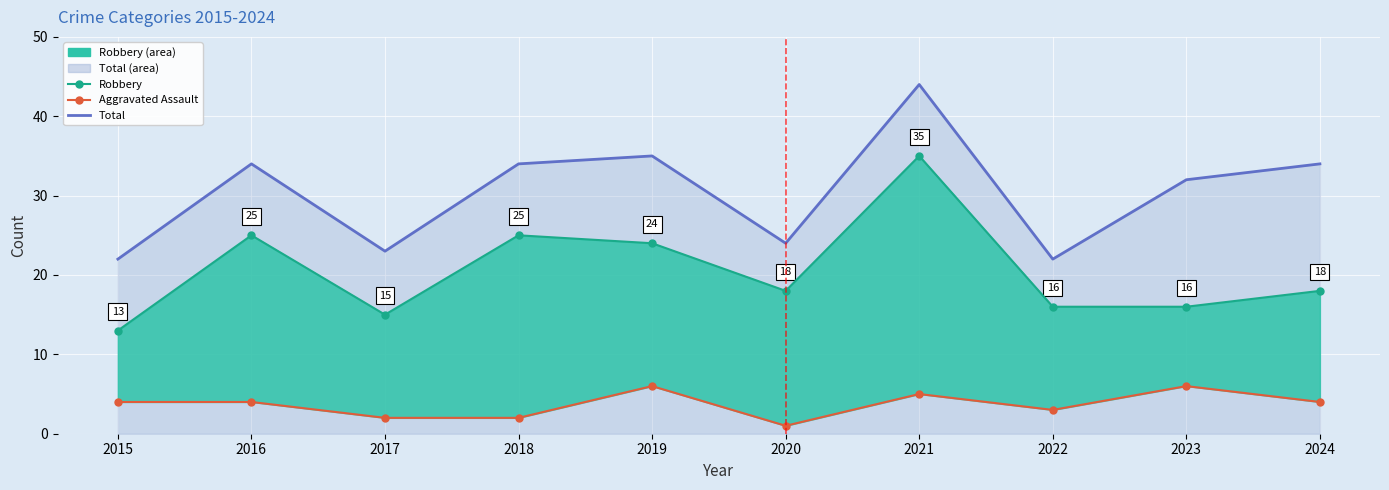

At 2023, list the series in order from smallest to largest.

Aggravated Assault, Robbery upper, Total line